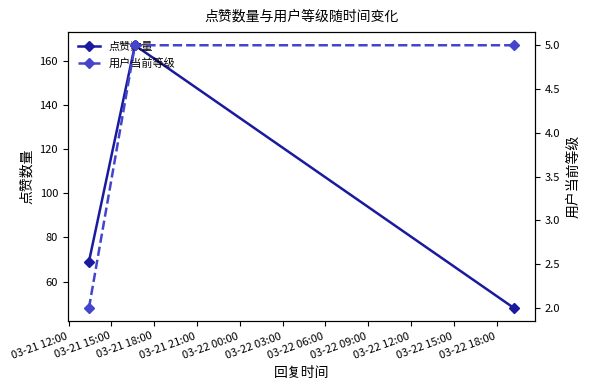

What is the value of the 点赞数量 point at the 3rd from the left?

48